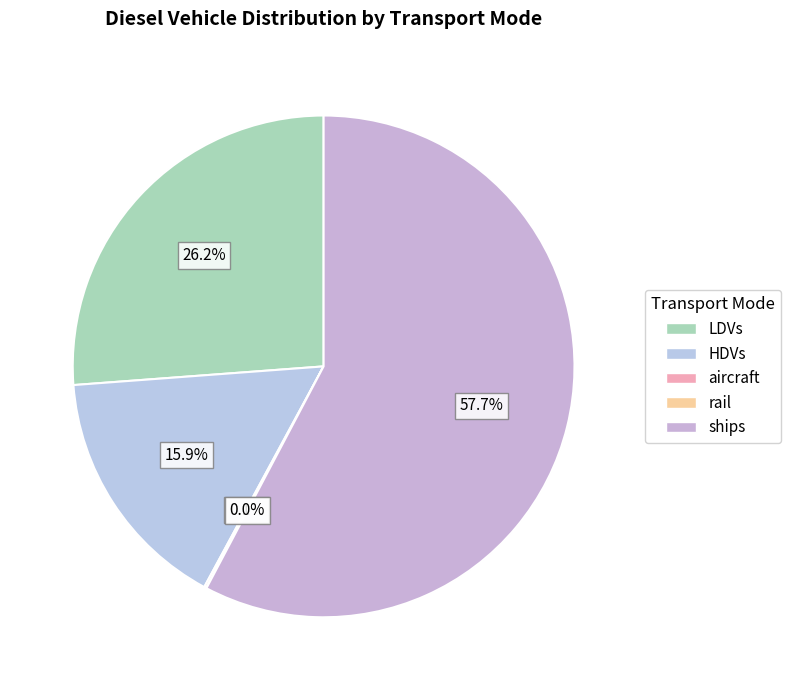

Is there any slice that represents more than half of the pie?

Yes